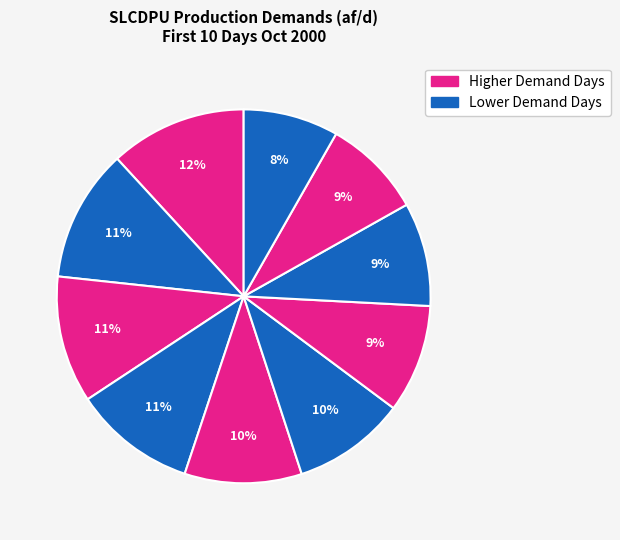

Count the number of slices in the pie.

10